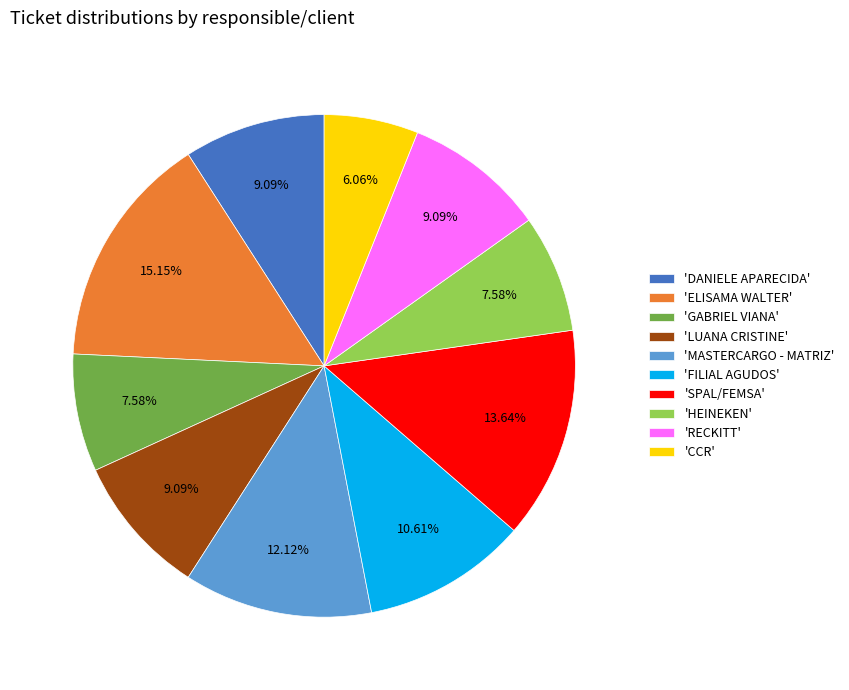

Which has a higher value, 'FILIAL AGUDOS' or 'DANIELE APARECIDA'?

'FILIAL AGUDOS'